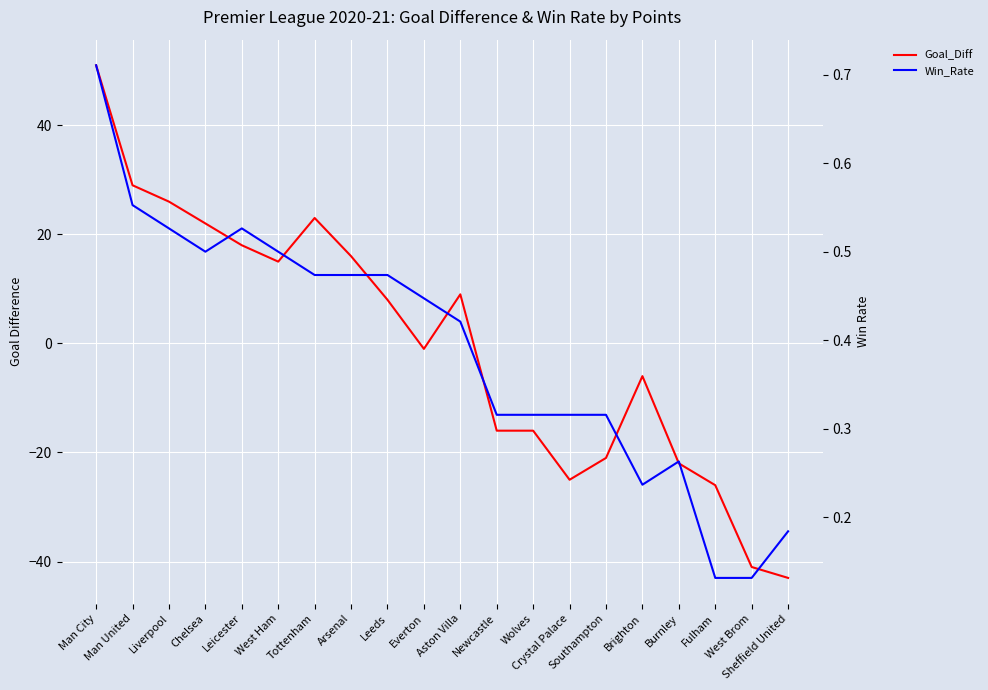

At which label is Win_Rate closest to 0?

Fulham